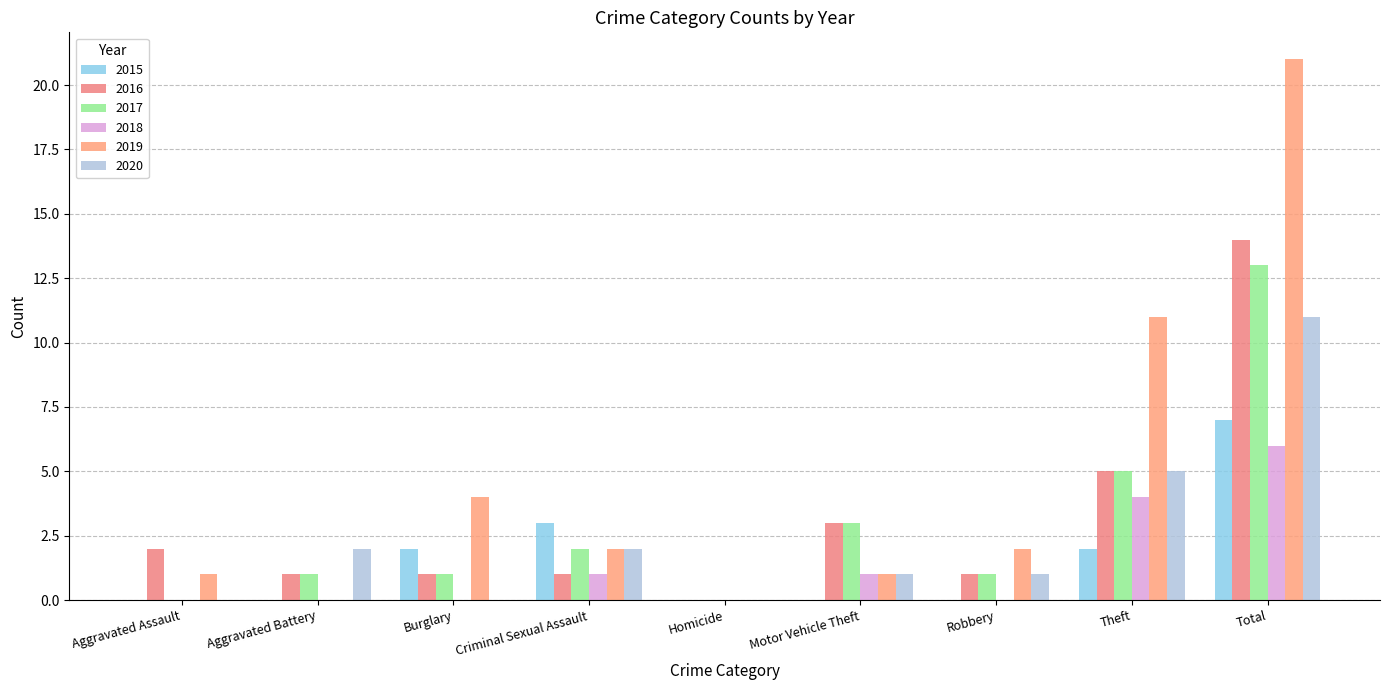

Which series changed the most between Aggravated Assault and Criminal Sexual Assault?

2015